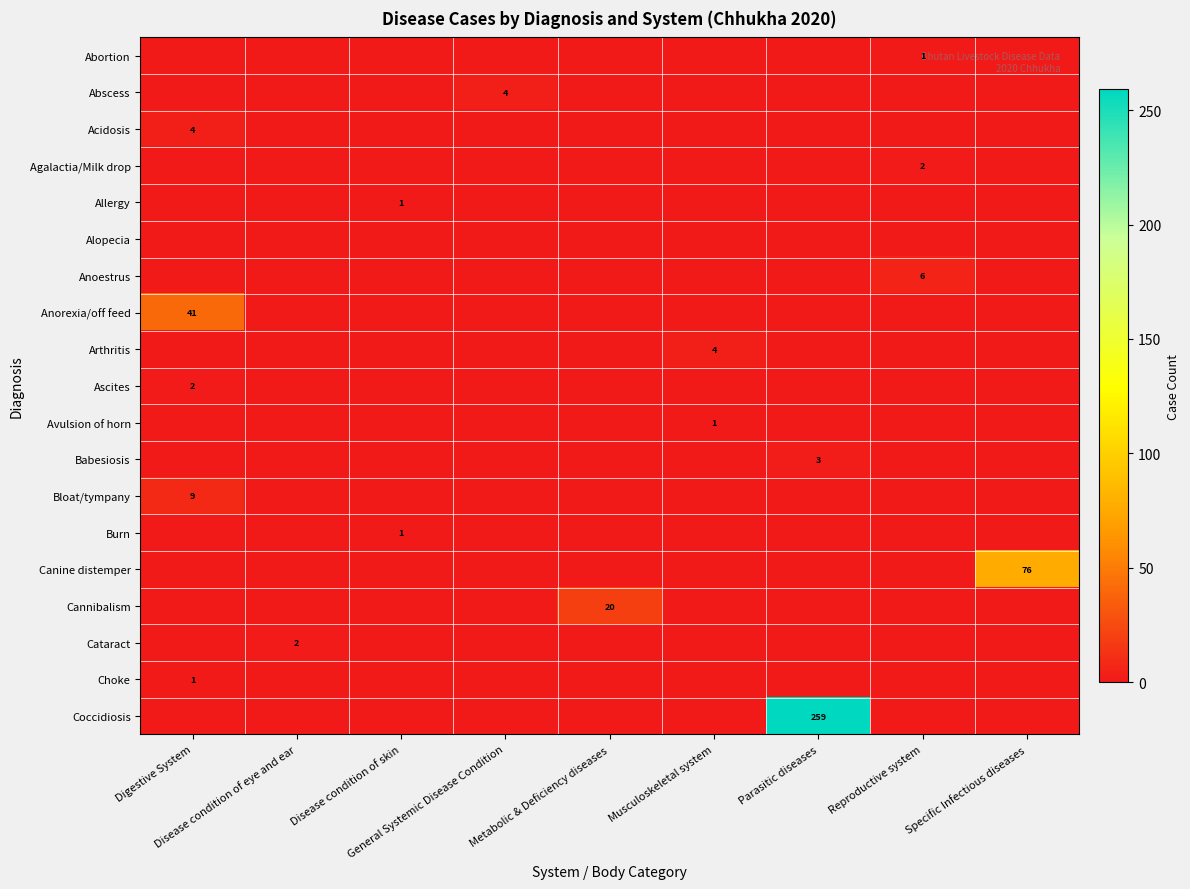

How many data points in Canine distemper are above 0?

1